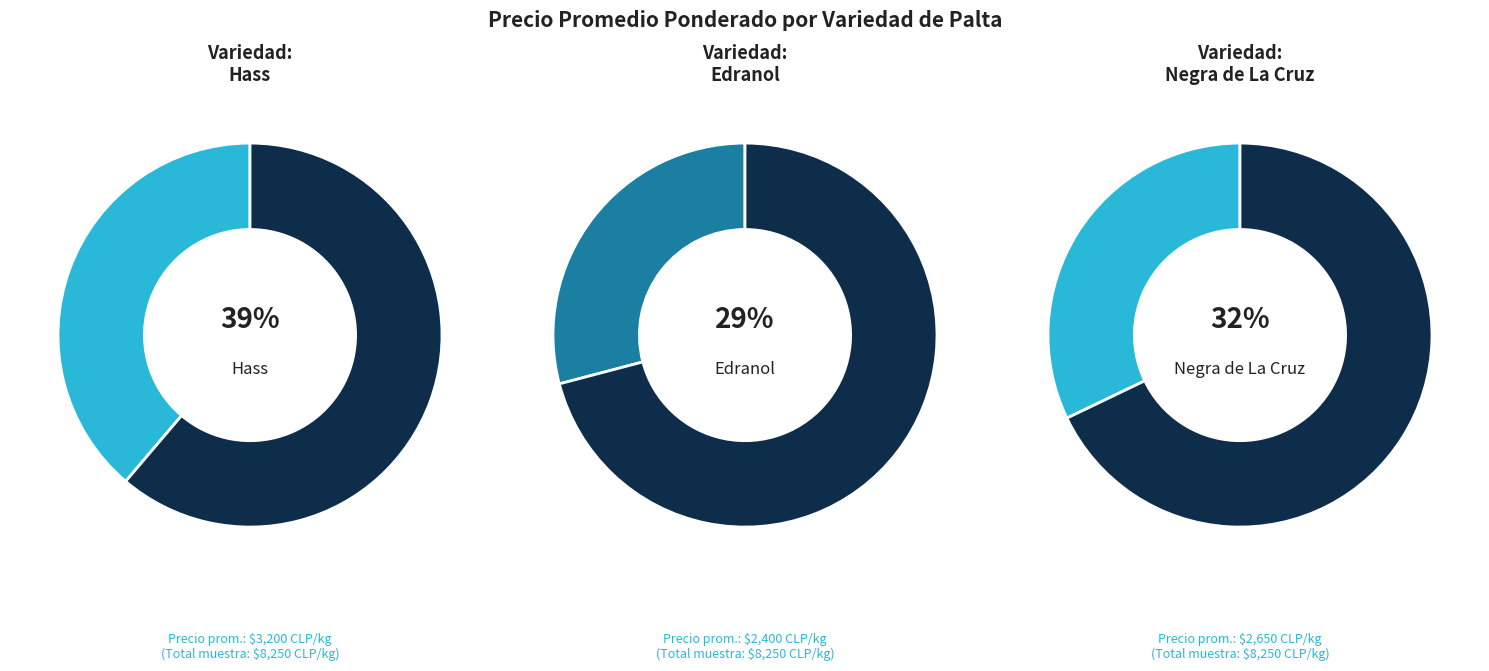

Is it true that Edranol is 34% of the pie?

False